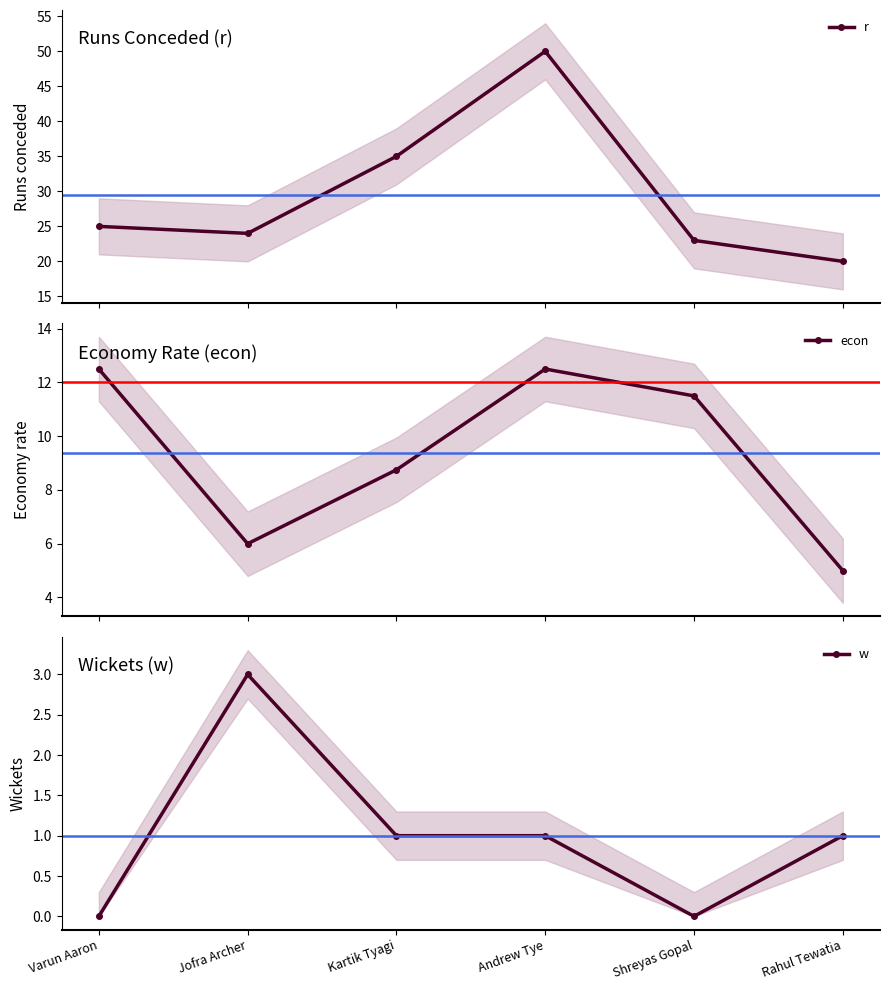

True or false: r has a value of 24.0 at Jofra Archer.

True